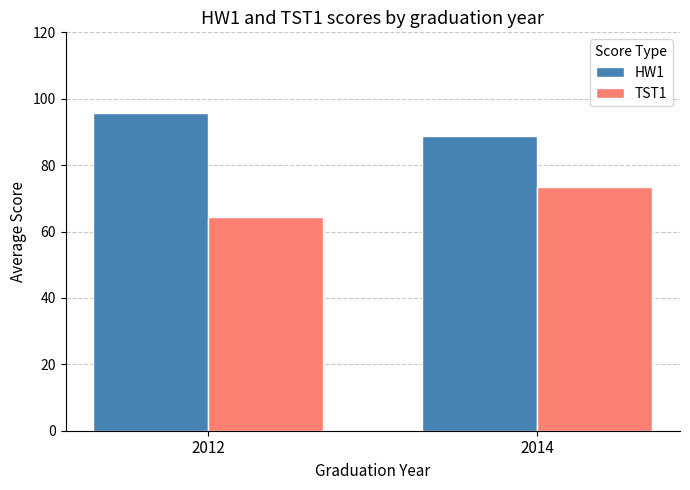

The value of HW1 at 2014 is 88.7. True or false?

True